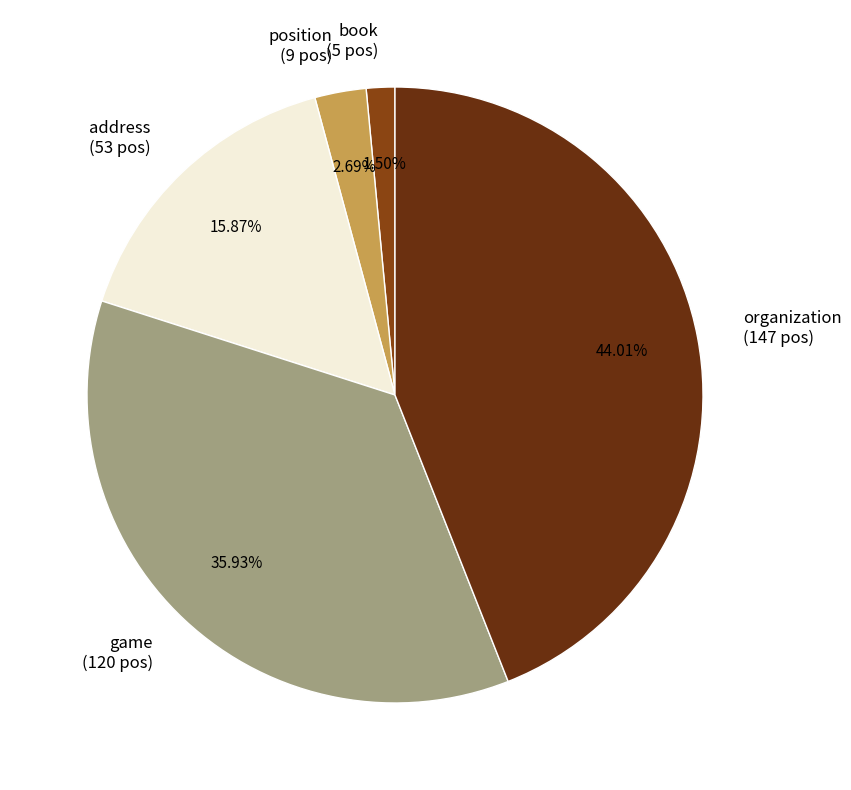

To the nearest percent, what is the average slice percentage?

20%